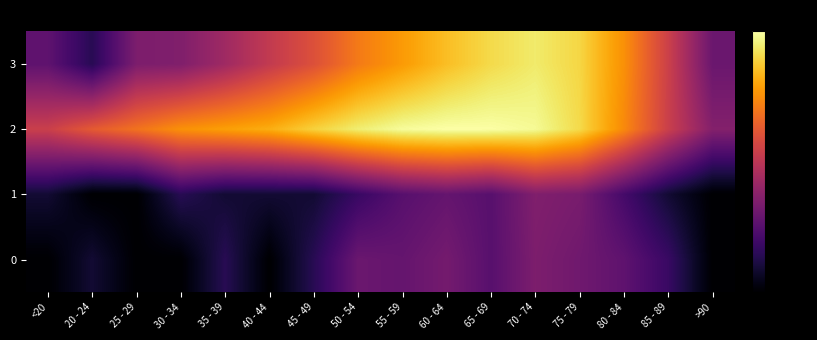

What is the greatest value displayed?

3.3